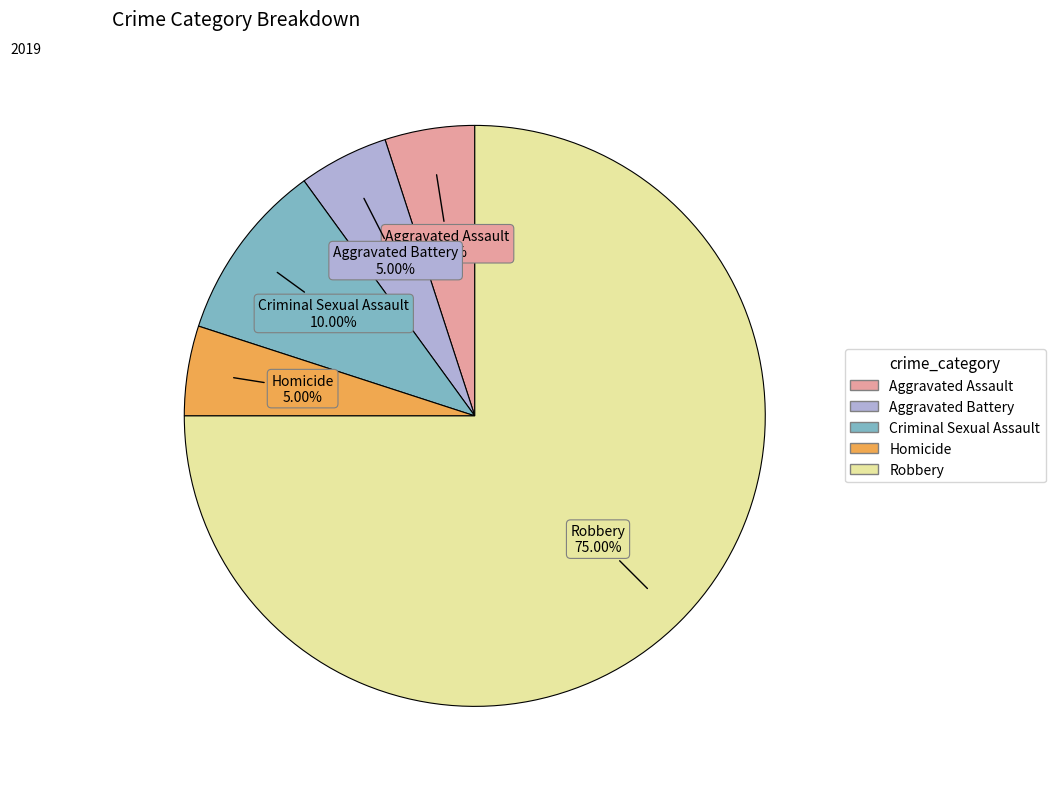

How many slices are in this pie chart?

5